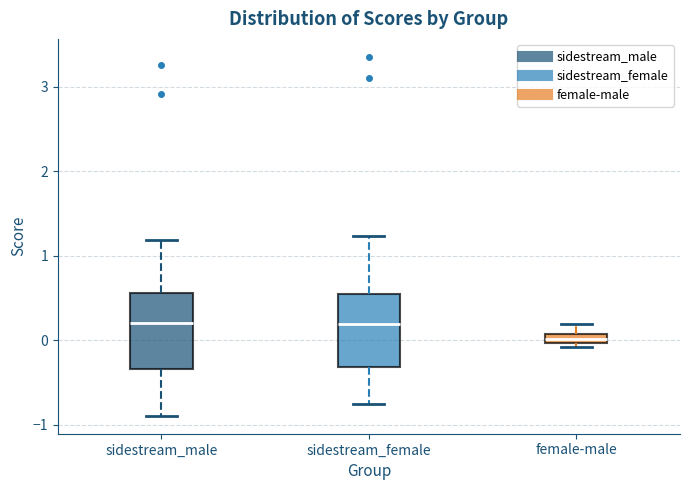

Which box has the lowest median line?

female-male